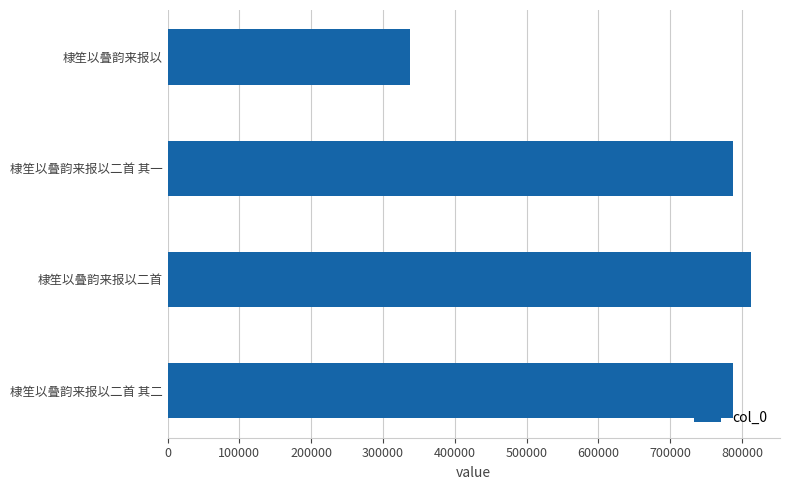

Is it true that the value at 棣笙以叠韵来报以二首 is 286992?

False